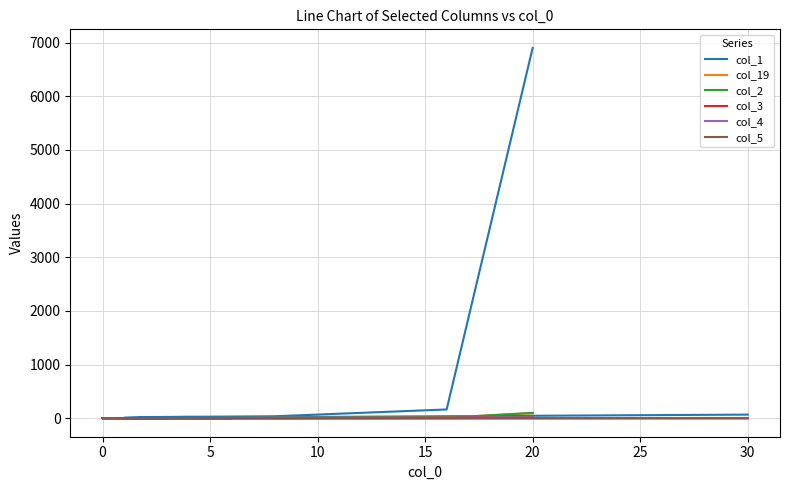

Does the chart display data point markers on the line(s)?

No